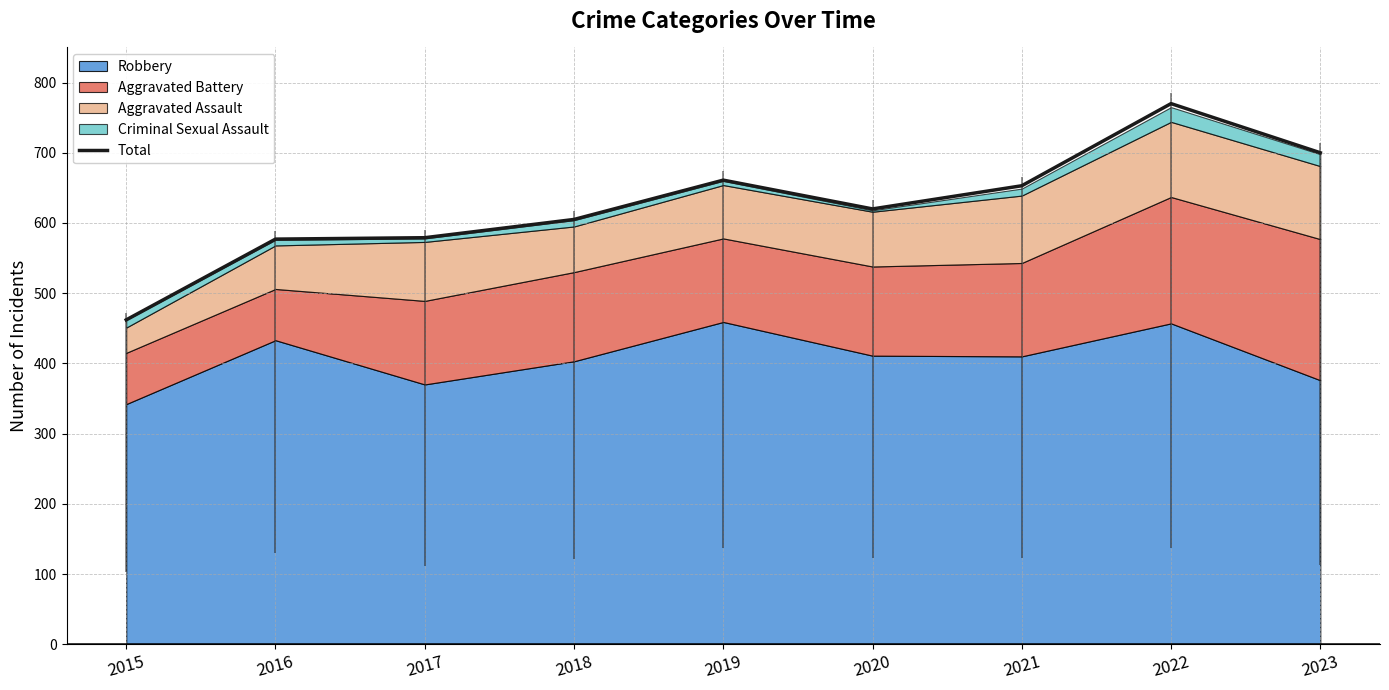

What is the difference between the values at 2015 and 2017?

117